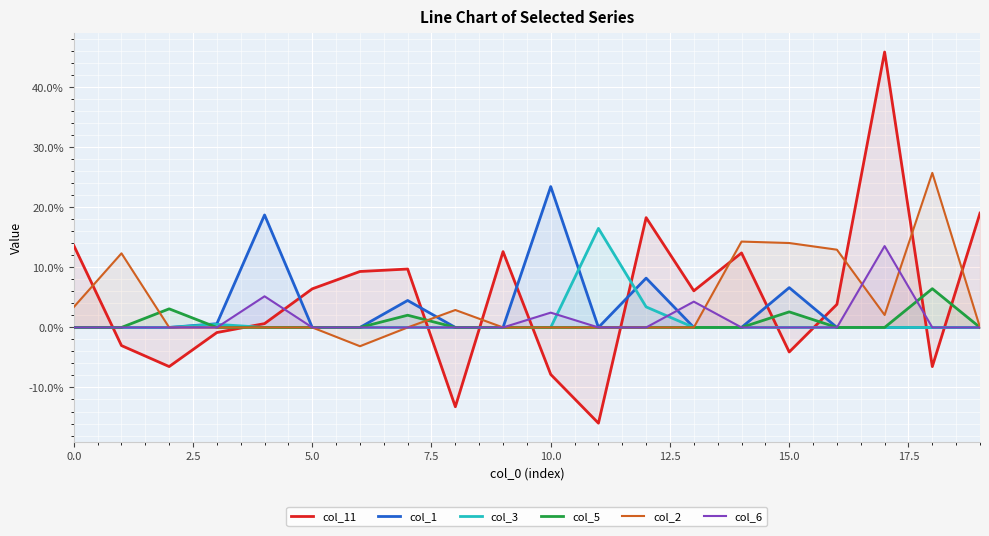

What is the difference between the maximum and minimum values in the col_3 series?

0.2